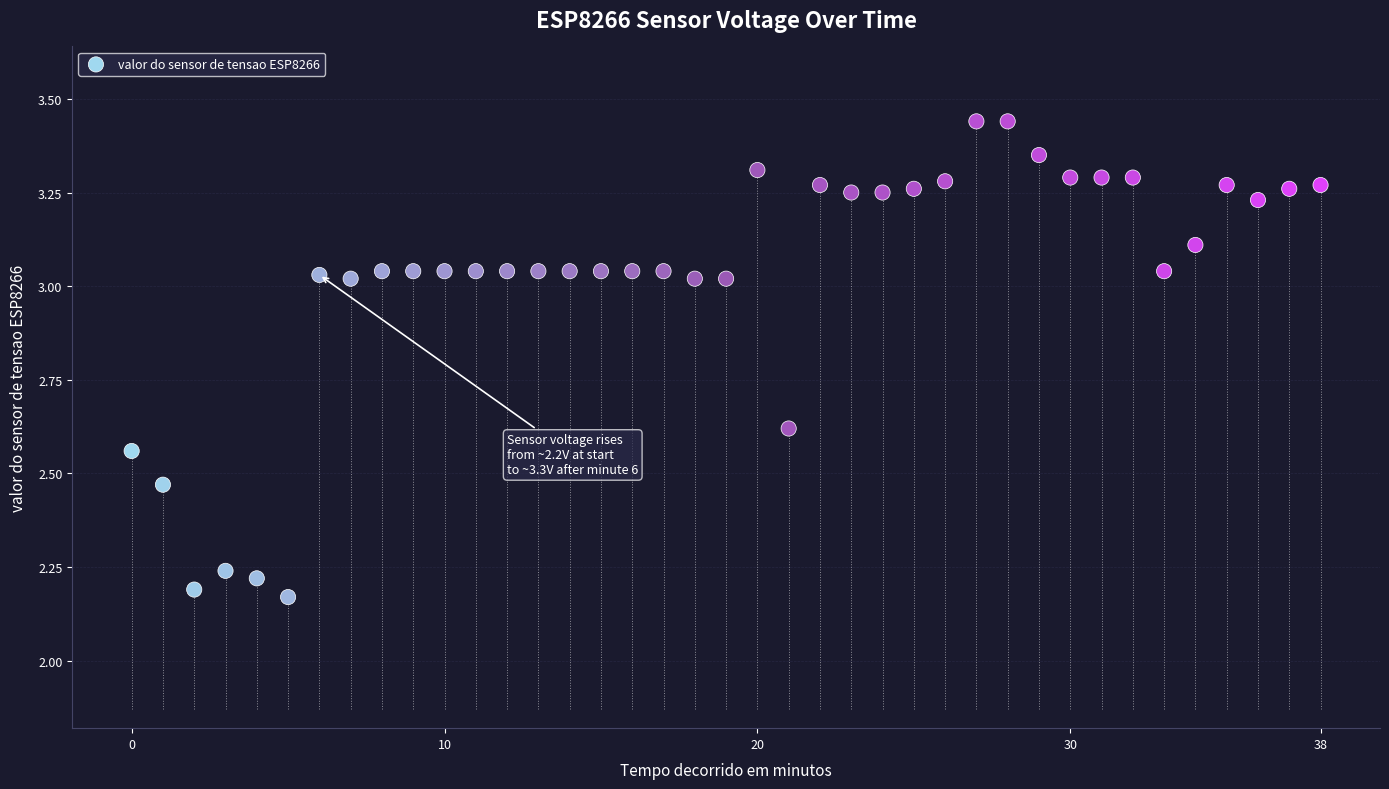

What is the range of Y values (max minus min)?

1.3